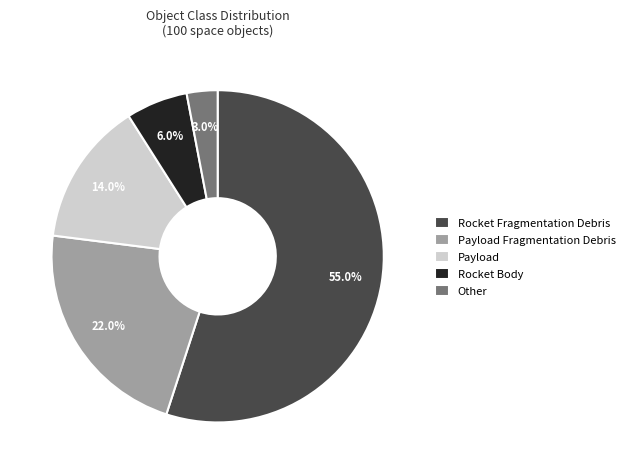

To the nearest percent, what is the difference between the largest and smallest slice percentages?

52%